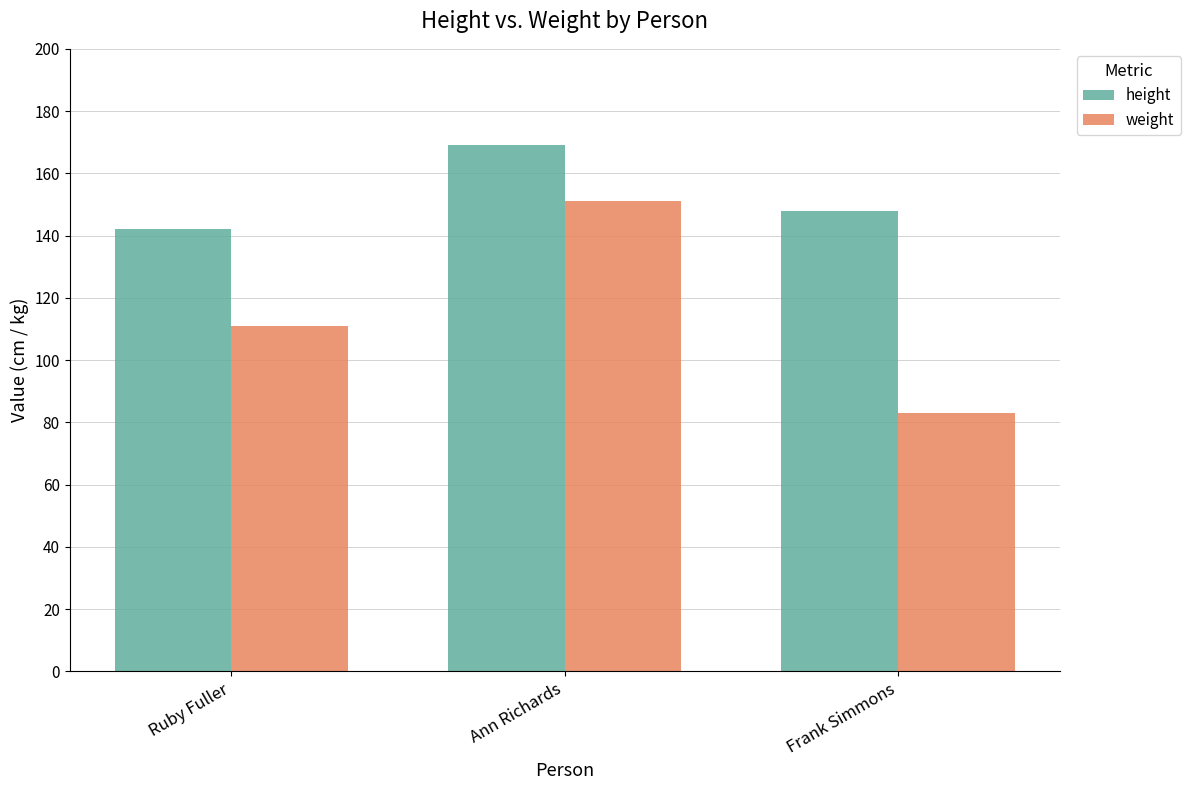

List the series in order of their peak value, highest first.

height, weight